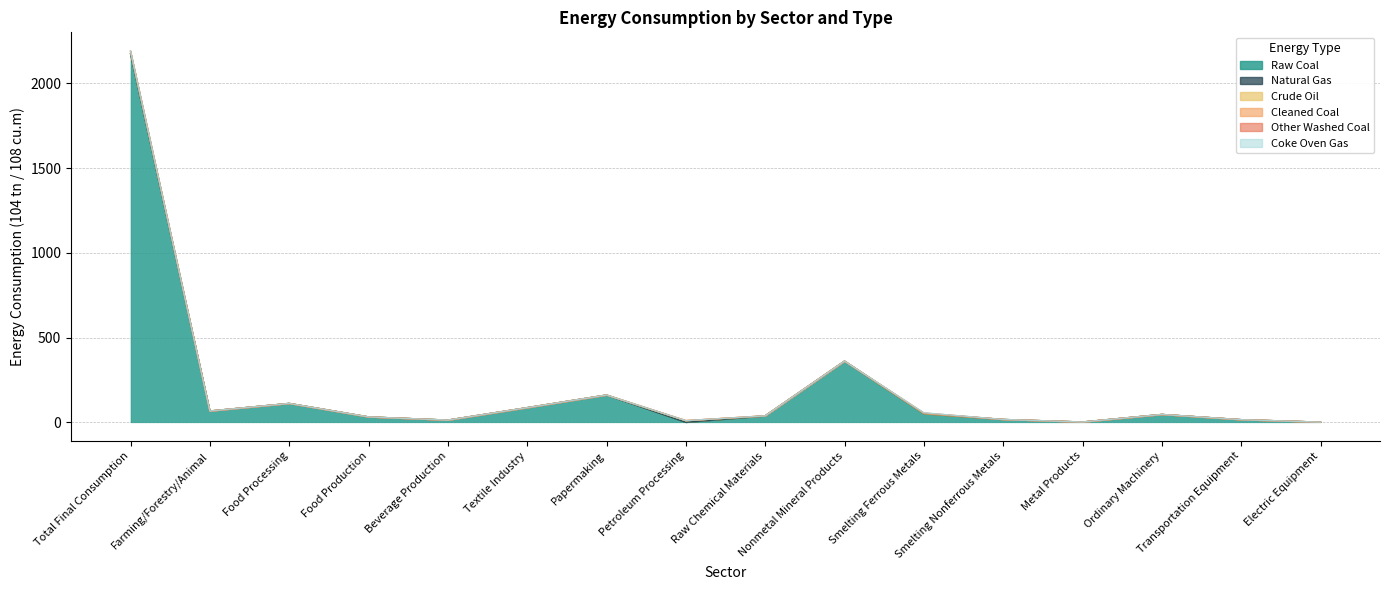

The value of Other Washed Coal at Nonmetal Mineral Products is 0.0. True or false?

False